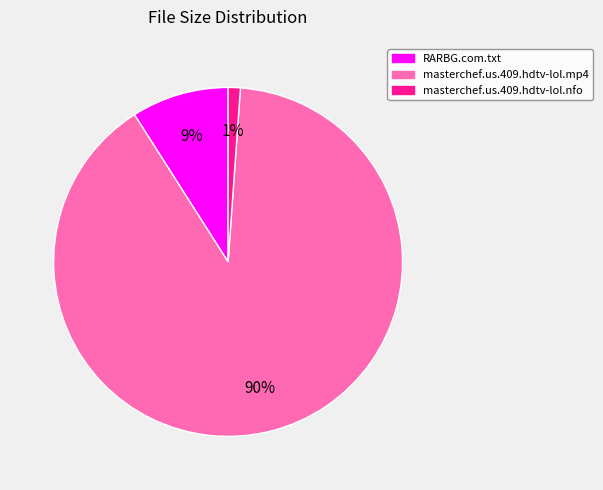

Approximately how many times larger is the value at masterchef.us.409.hdtv-lol.nfo compared to RARBG.com.txt?

0.1